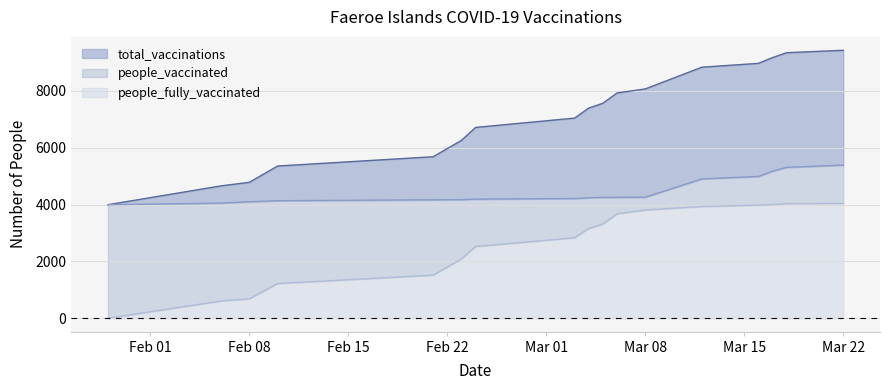

The people_fully_vaccinated series shows 1940 at 2021-03-16. True or false?

False